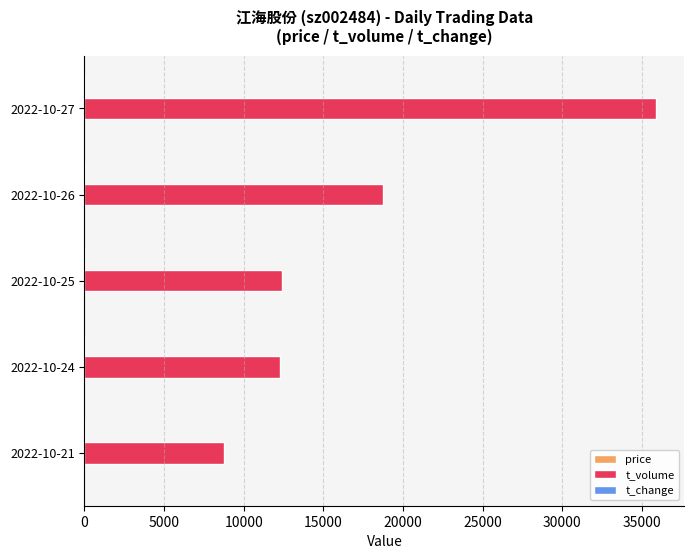

Between 2022-10-27 and 2022-10-25, which series saw the biggest shift?

t_volume